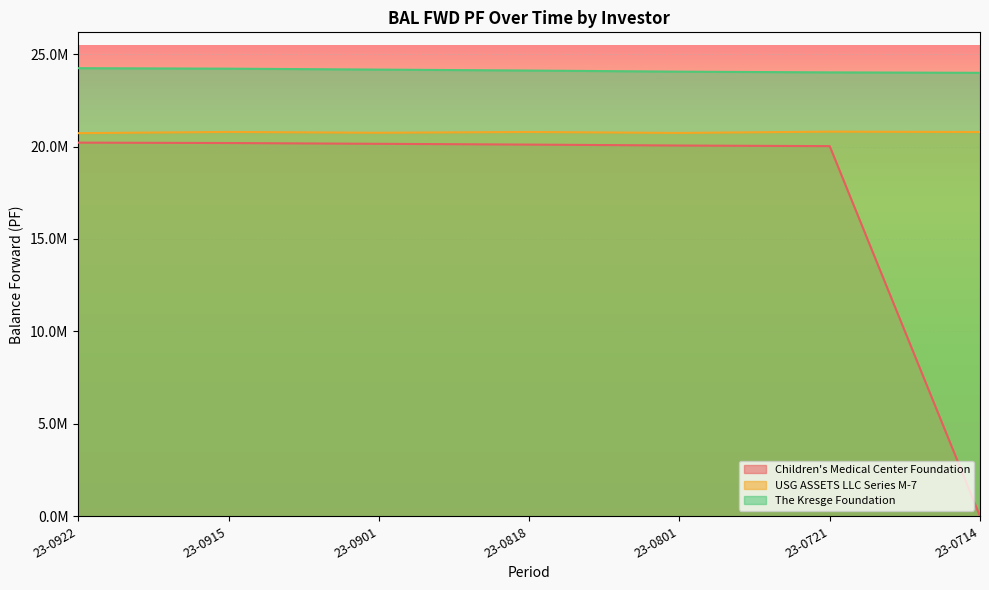

What is the highest value of the The Kresge Foundation series?

24236302.1